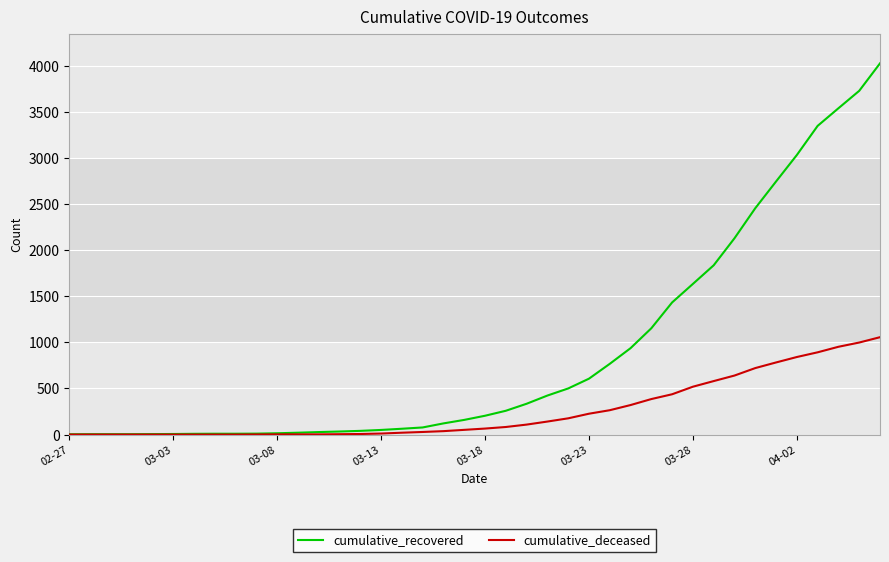

Rank the series by their maximum value, from highest to lowest.

cumulative_recovered, cumulative_deceased